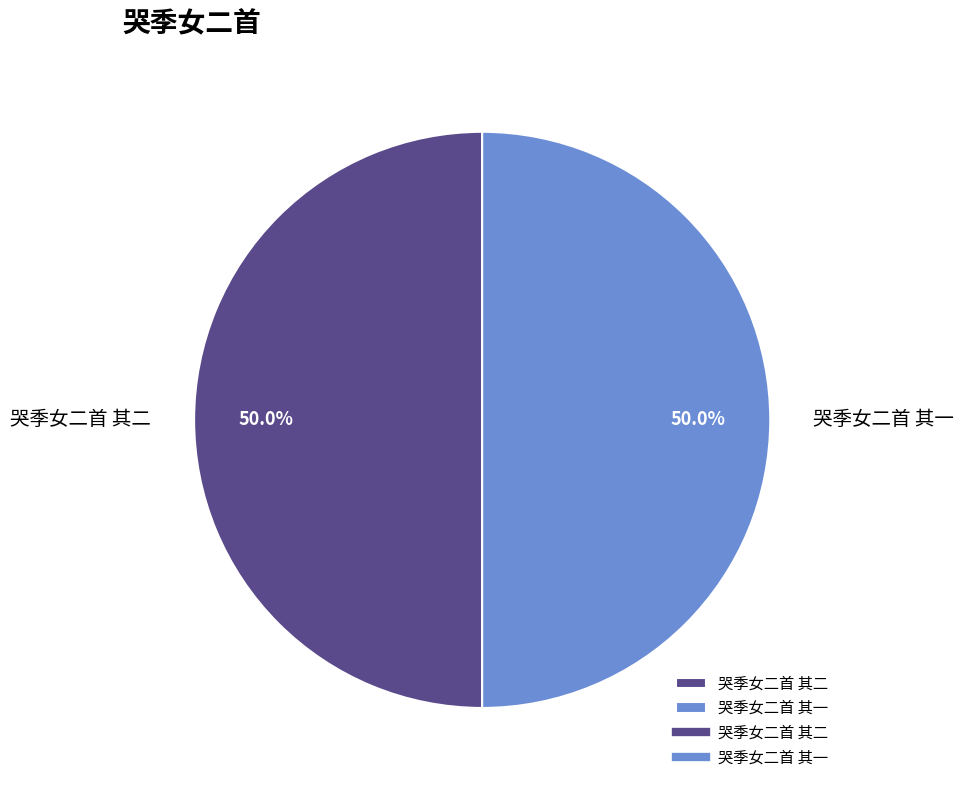

Is it true that 哭季女二首 其二 is 56% of the pie?

False